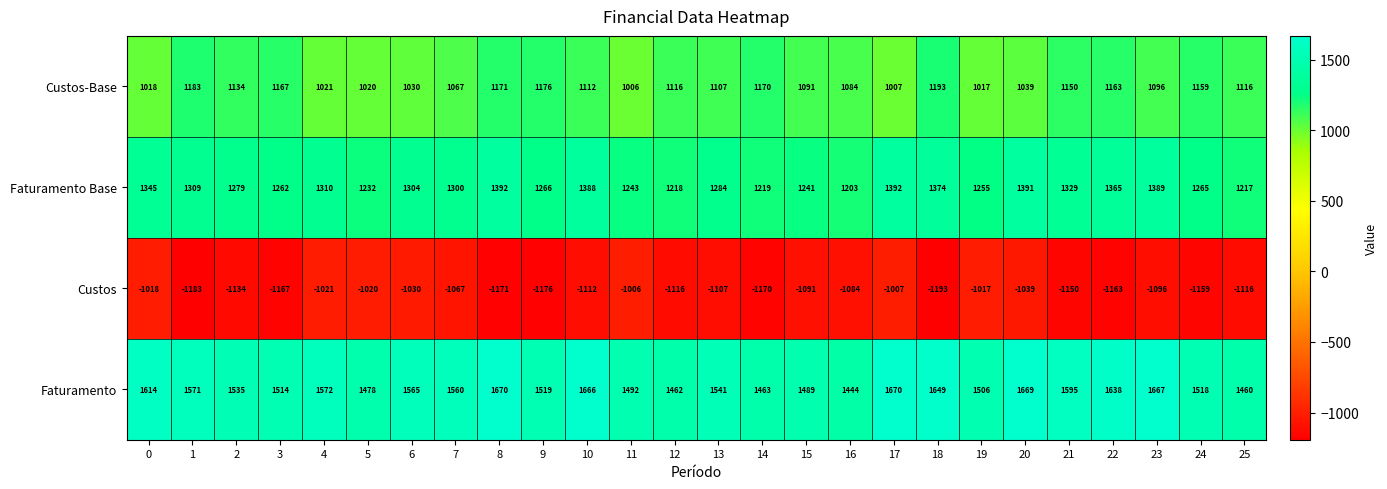

What is the difference between the Faturamento values at 10 and 5?

188